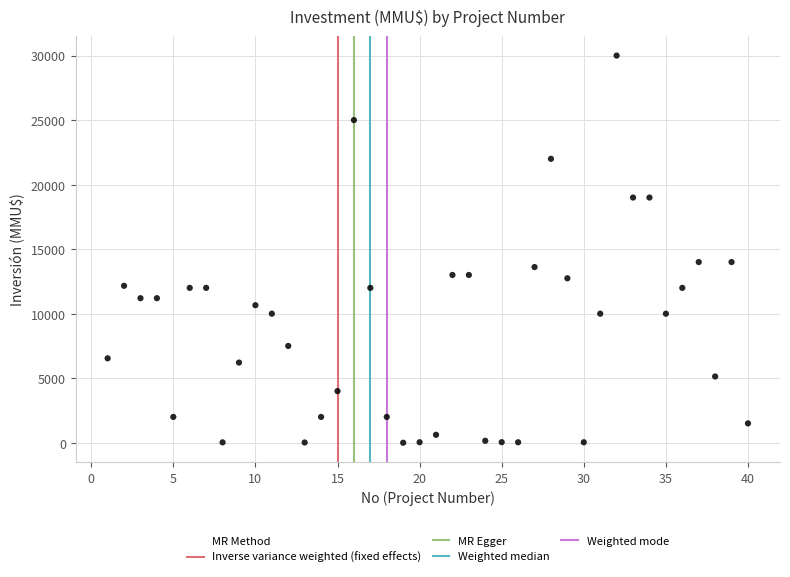

What is the range of Y values (max minus min)?

30000